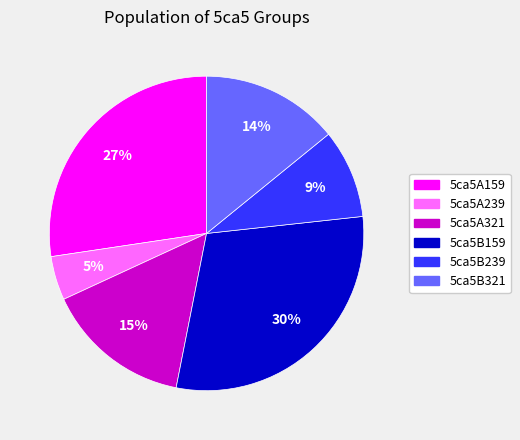

Between 5ca5B321 and 5ca5A159, which is larger?

5ca5A159